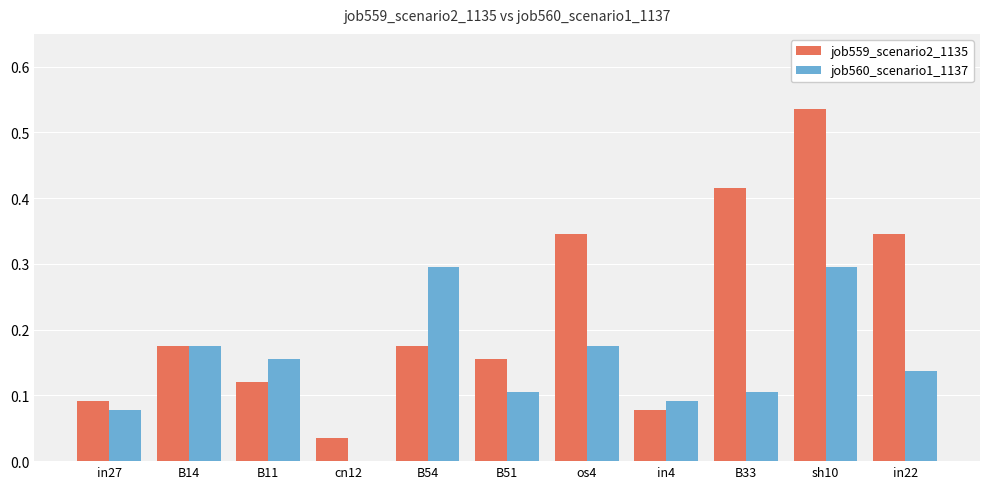

At which category does the chart reach its peak across all series?

sh10